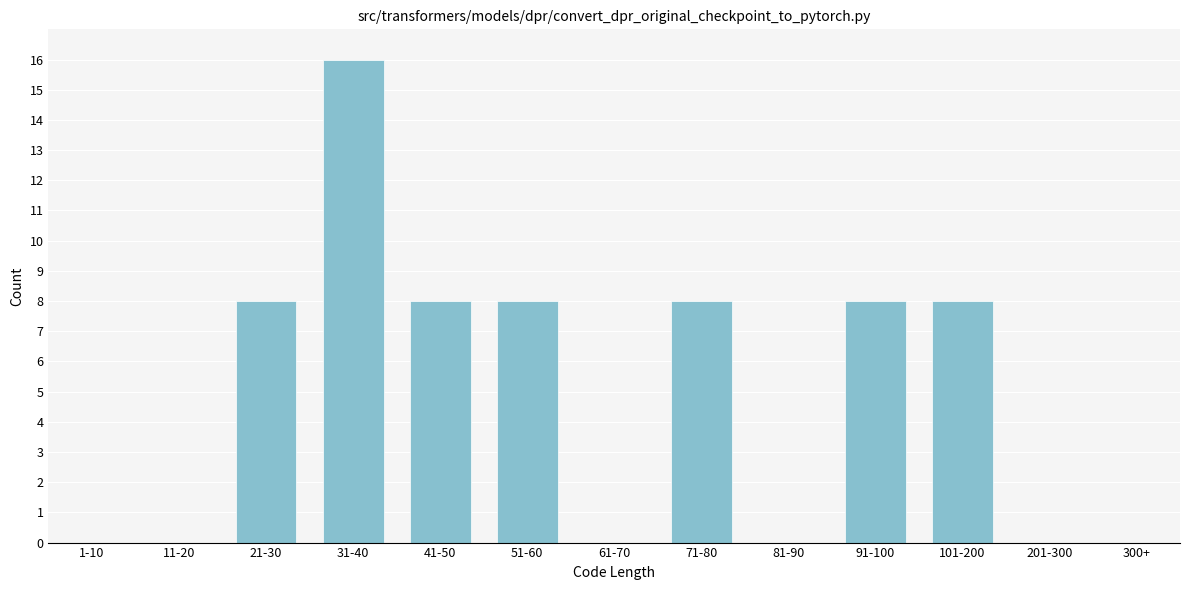

Reading right to left, list all the values displayed in this chart.

300+=0	201-300=0	101-200=8	91-100=8	81-90=0	71-80=8	61-70=0	51-60=8	41-50=8	31-40=16	21-30=8	11-20=0	1-10=0